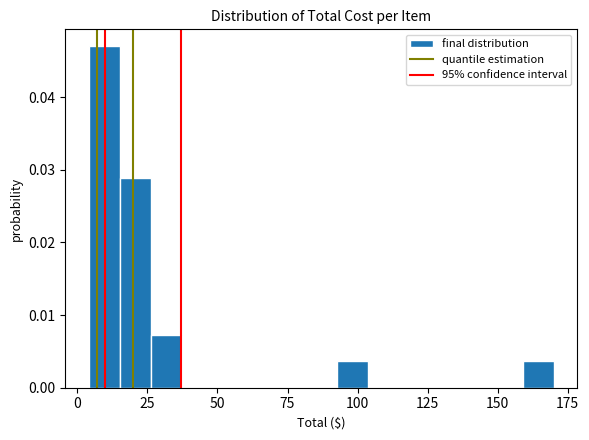

Read against the x-axis, roughly where is the centre of the tallest bar?

10